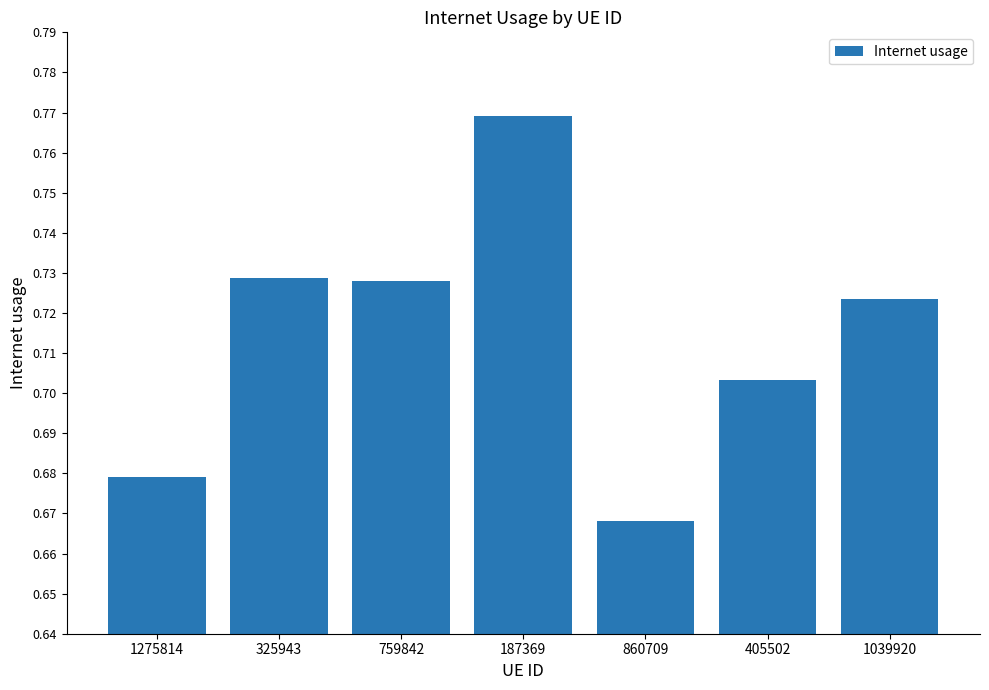

What is the sum of the values at 405502 and 759842?

1.4